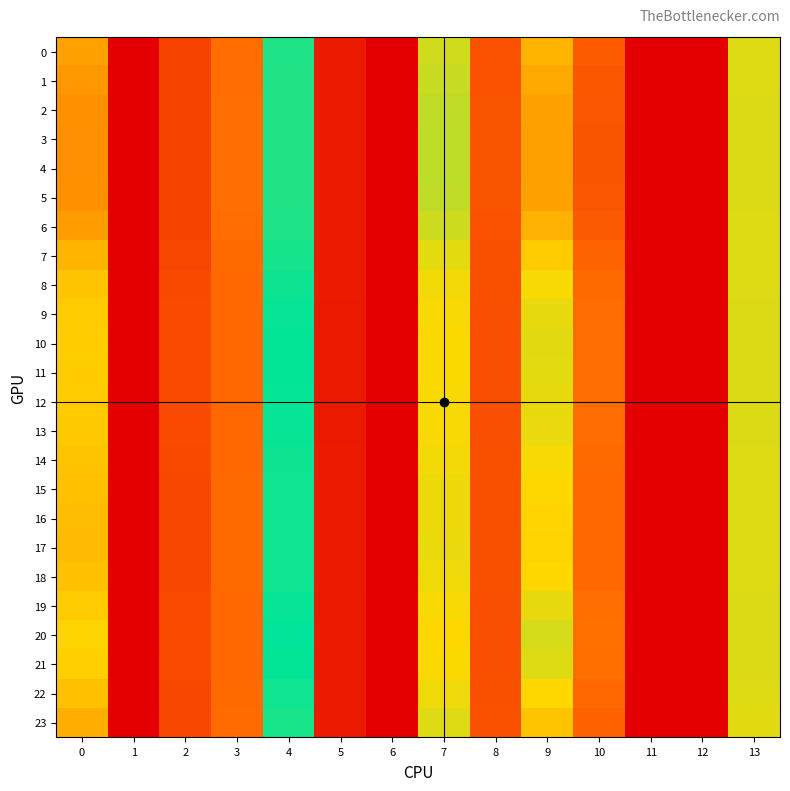

At how many categories does at least one series exceed 13?

5